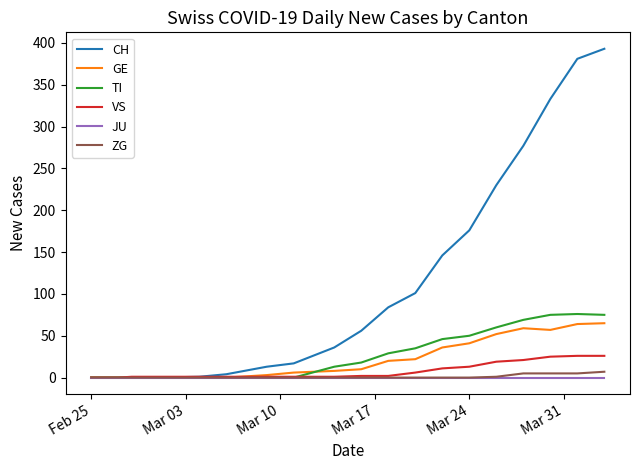

Which series has the largest total across all categories?

CH